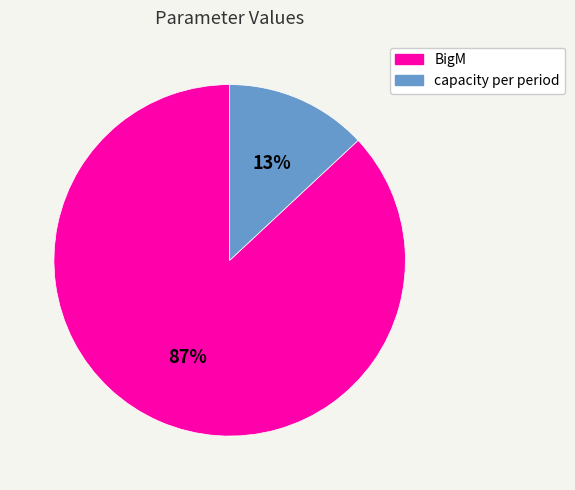

Between BigM and capacity per period, which is larger?

BigM